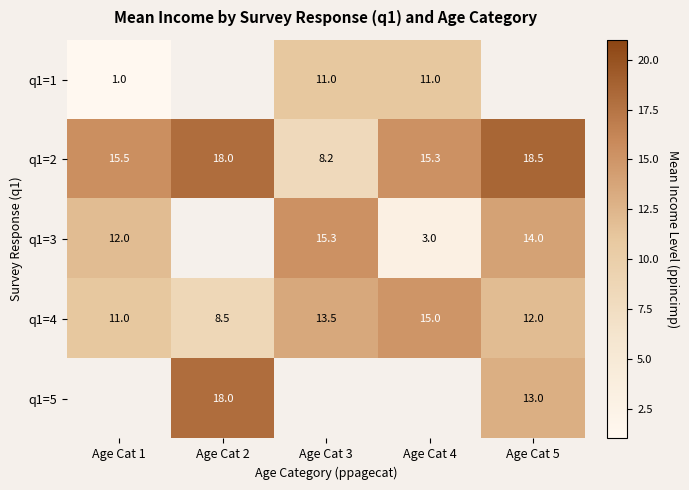

What is the maximum value shown in the chart?

18.5